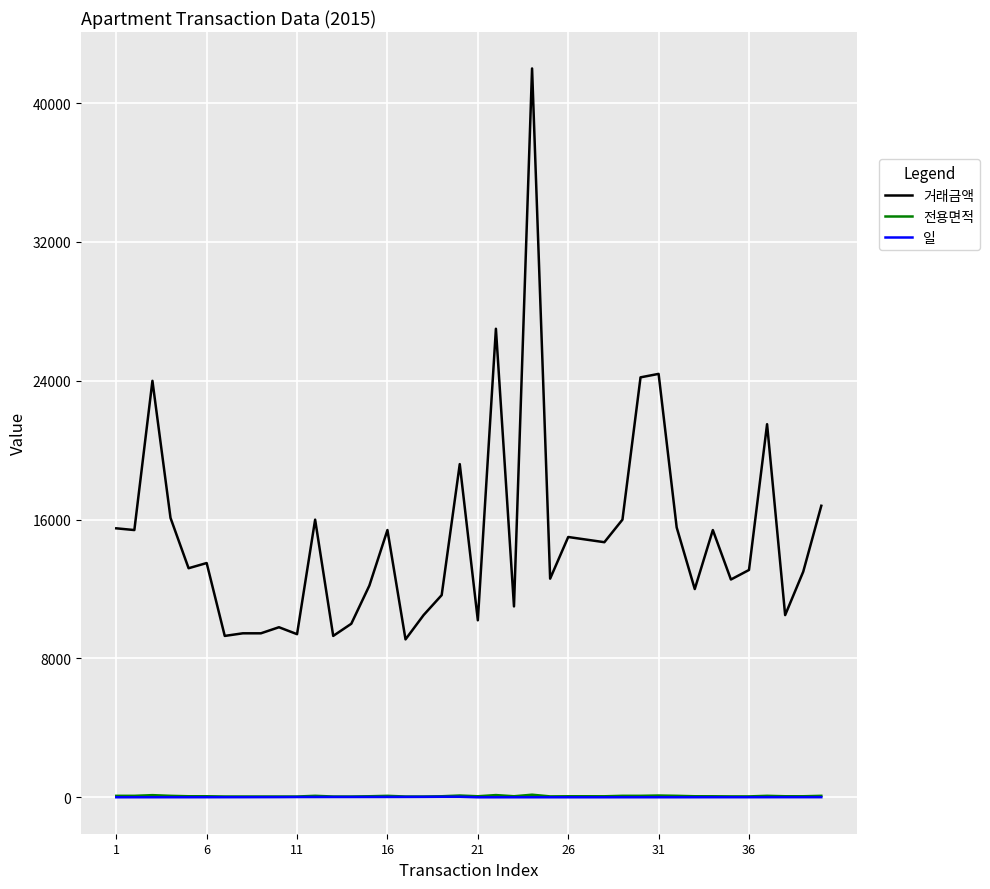

True or false: 전용면적 and 일 cross at least once.

False